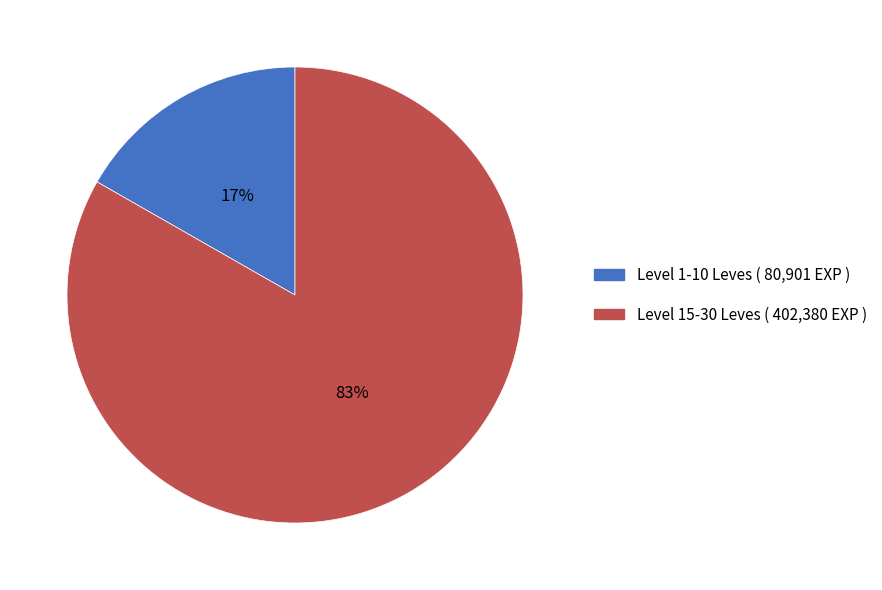

To the nearest percent, what is the average slice percentage?

50%